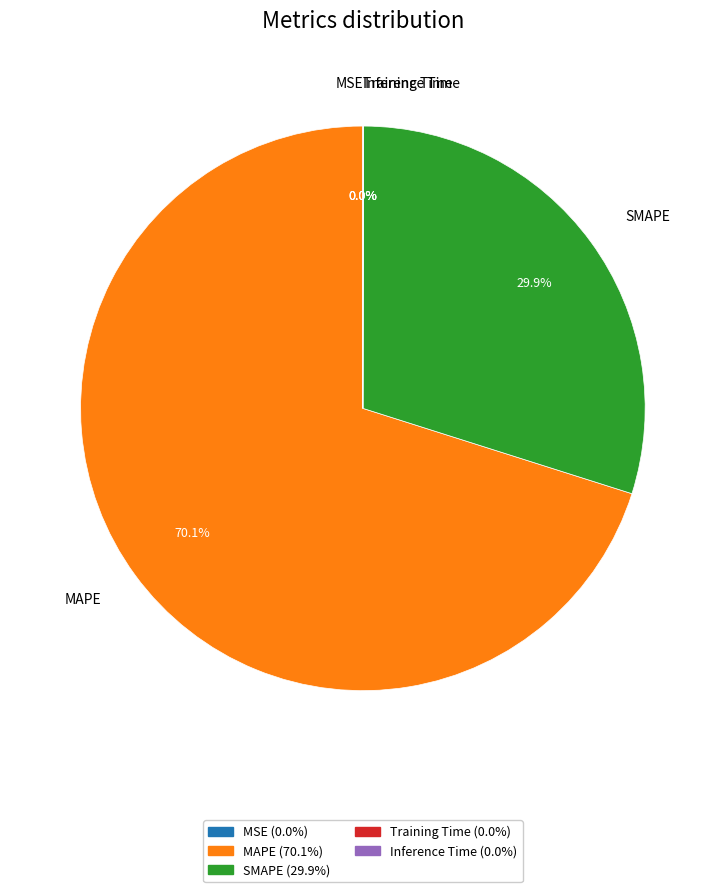

To the nearest percent, what is the average slice percentage?

20%